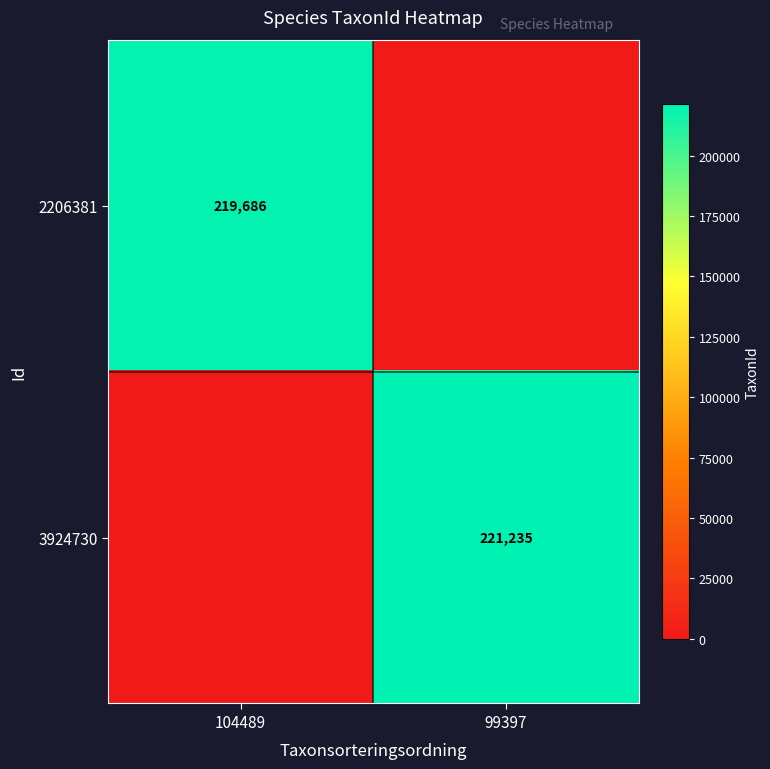

The value of 3924730 at 99397 is 324284. True or false?

False